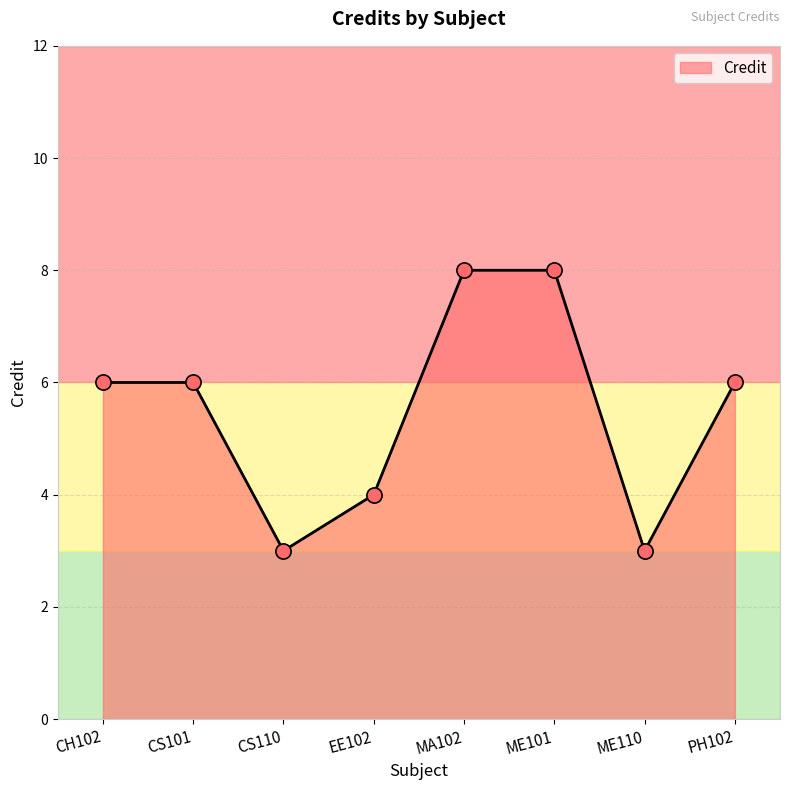

Approximately how many times larger is the value at EE102 compared to PH102?

0.7